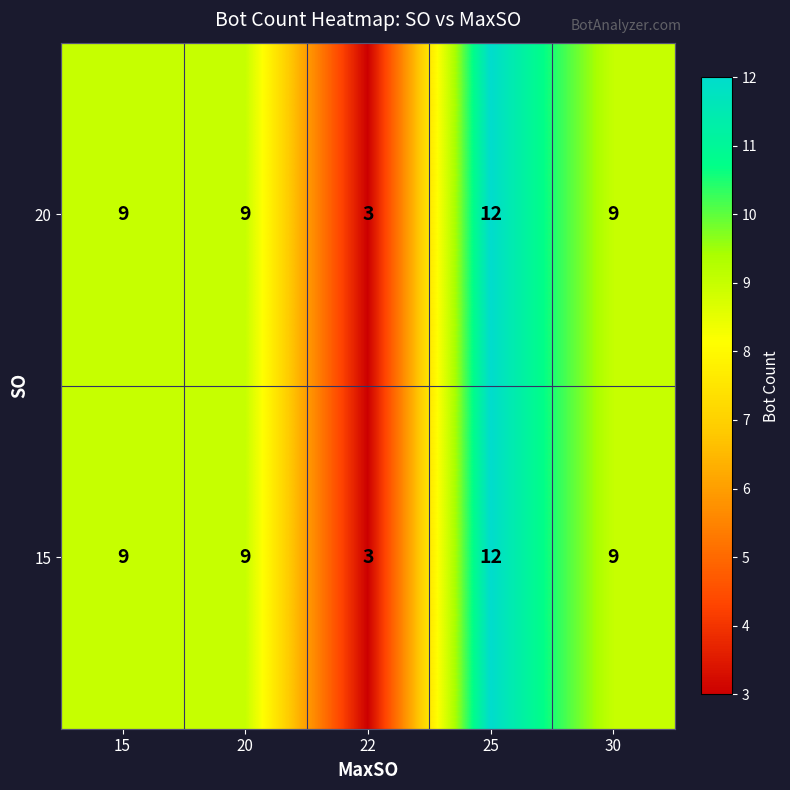

Is the value of 20 at 25 greater than the value of 15 at 20?

Yes